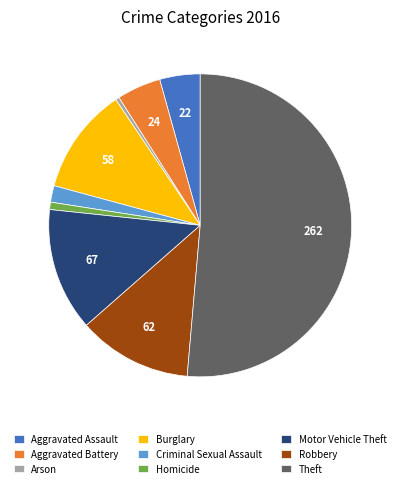

Do Arson and Homicide together represent more than half of the pie?

No